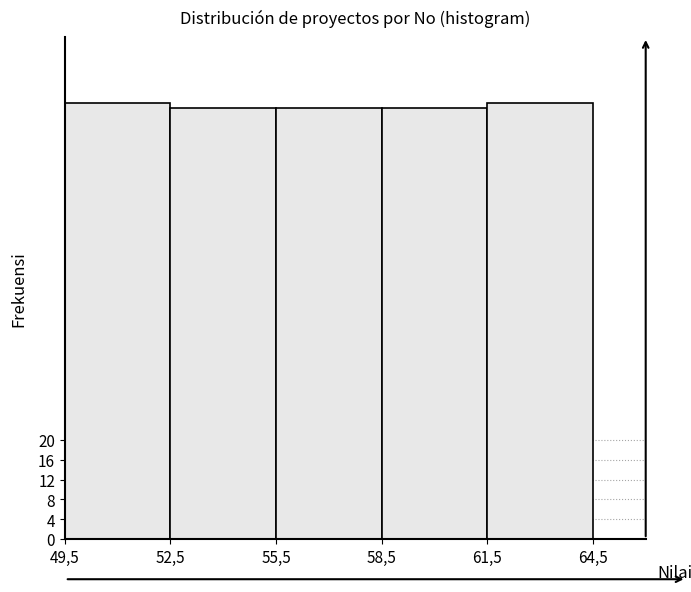

Reading right to left, list all the values displayed in this chart.

88	87	87	87	88